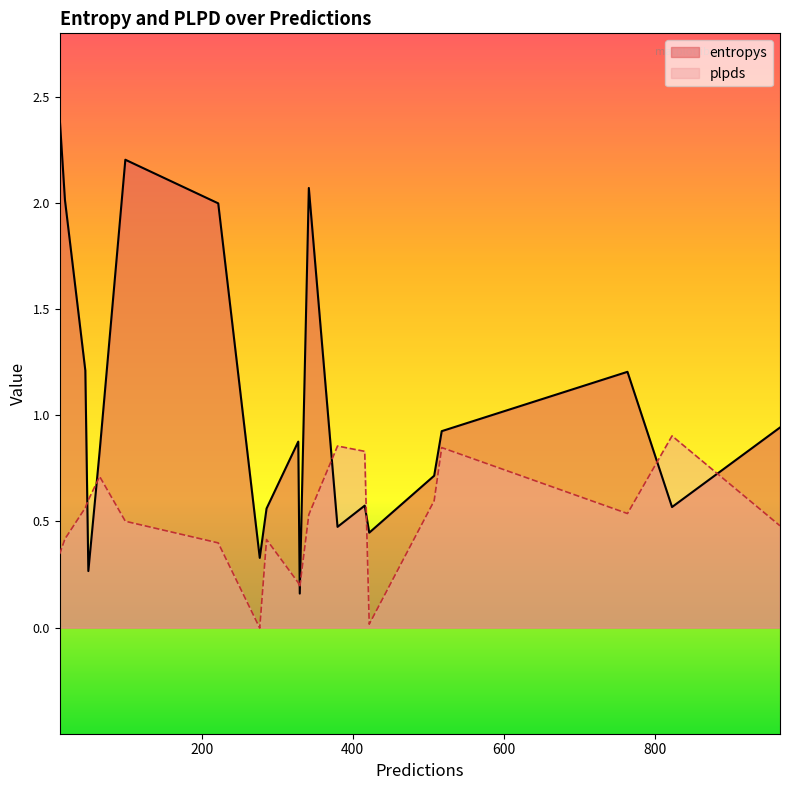

In entropys, how many points are lower than both neighbors (excluding endpoints)?

6